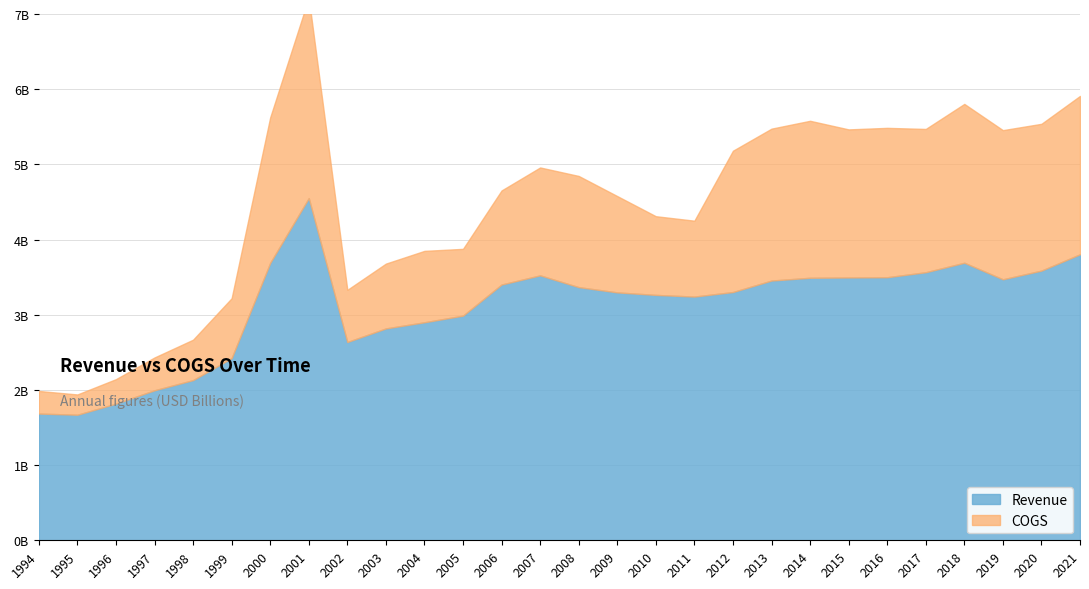

Which category has the lowest value in the COGS series?

1995